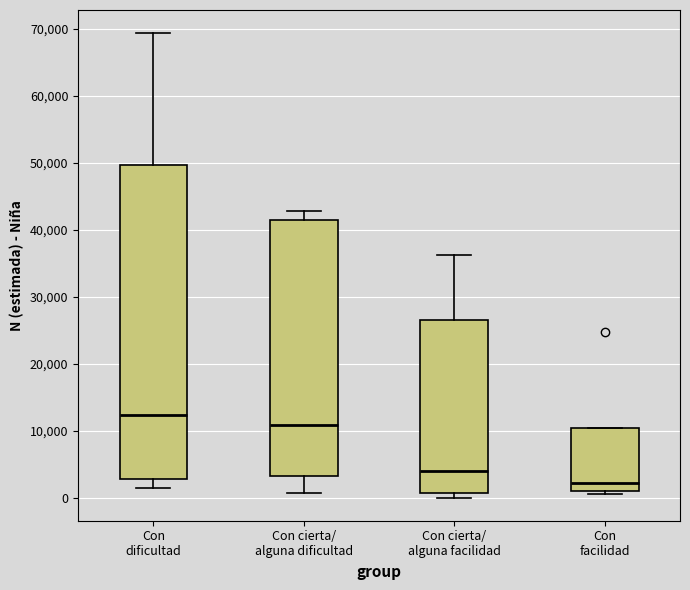

Which box is the tallest, from its lower edge to its upper edge?

Con dificultad